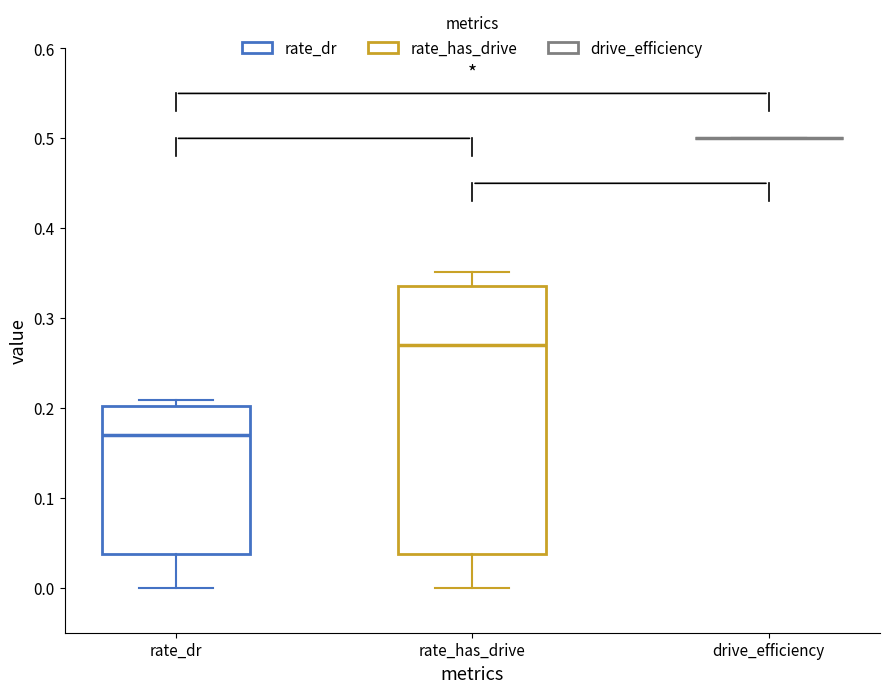

Comparing the boxes themselves (not the whiskers), which one is the tallest?

rate_has_drive